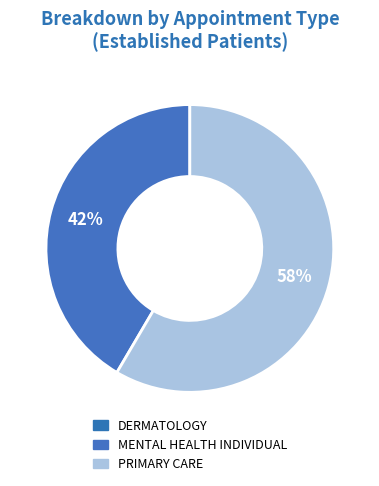

Rank the categories by value from lowest to highest.

DERMATOLOGY, MENTAL HEALTH INDIVIDUAL, PRIMARY CARE